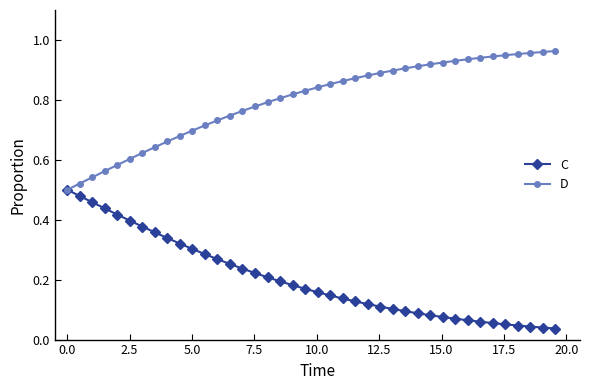

Rank the series by their maximum value, from highest to lowest.

D, C